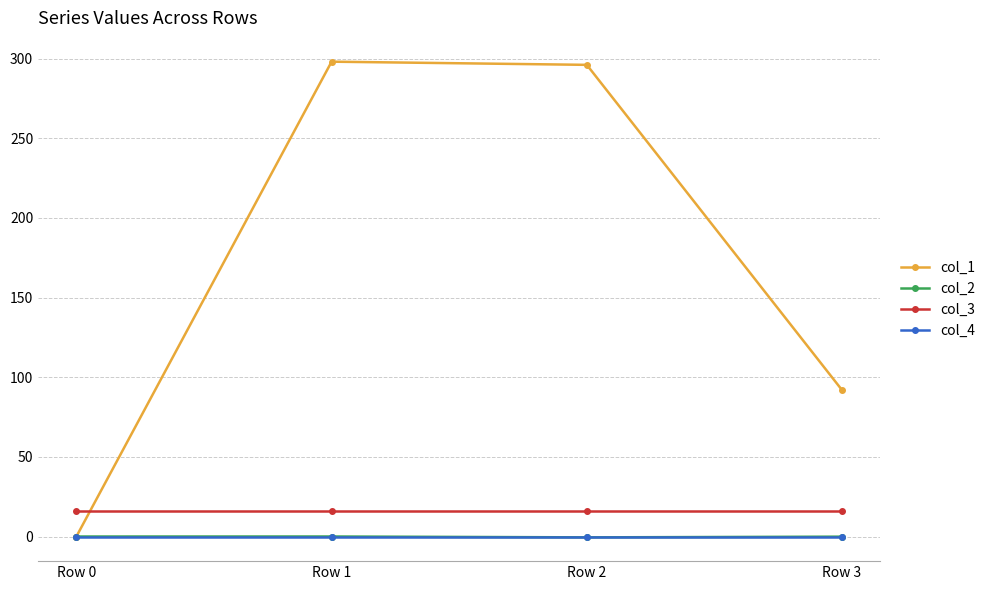

What is the value of the col_3 point at the 4th from the left?

16.0